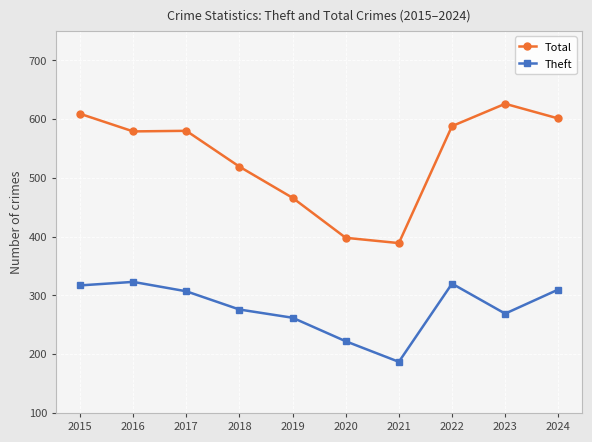

Is it true that Total equals 588 at 2022?

True